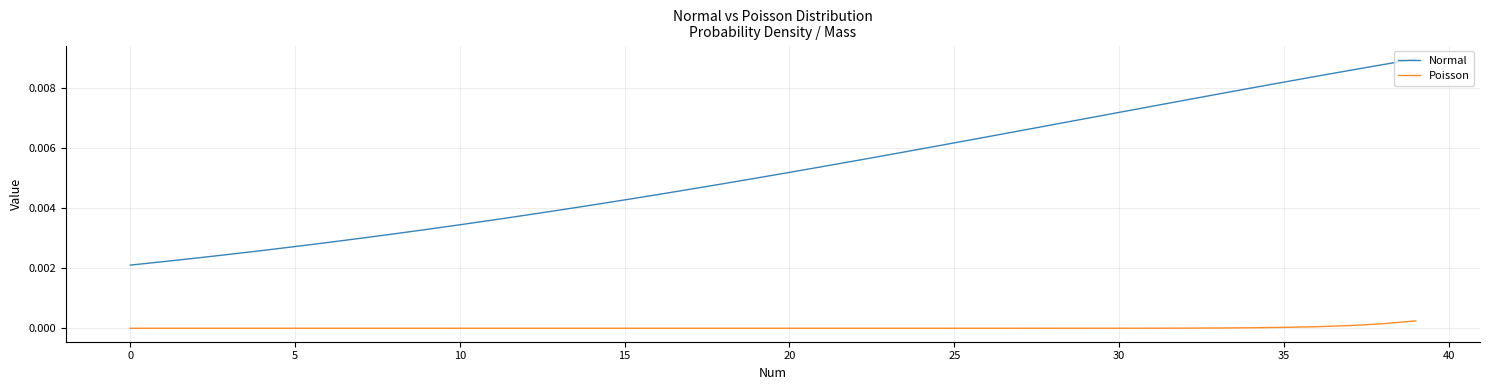

True or false: Normal and Poisson cross at least once.

False